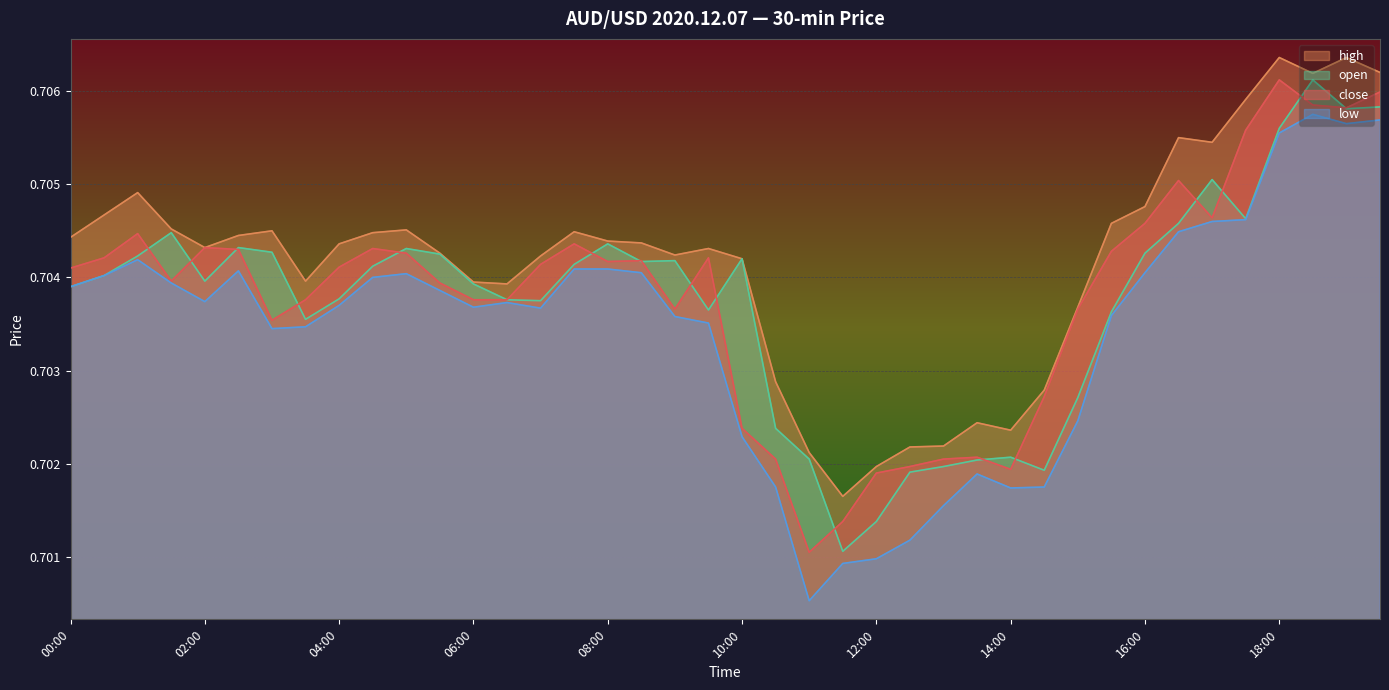

At which category does low reach its first local peak?

01:00